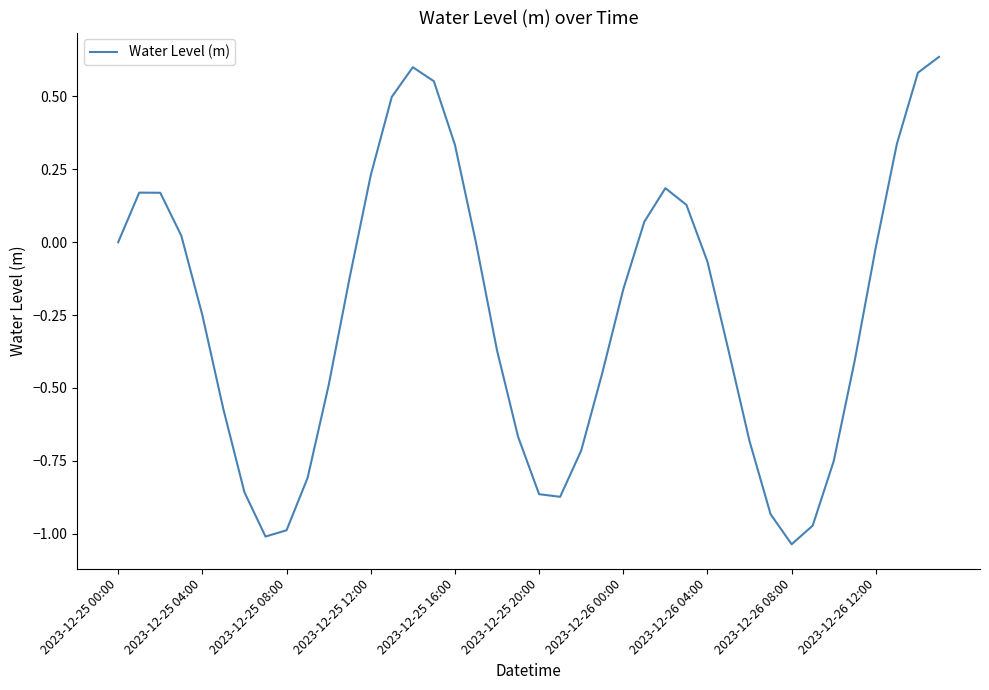

What is the difference between the maximum and minimum values?

1.7